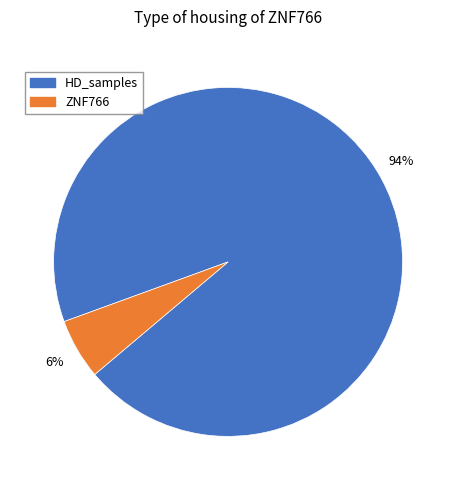

To the nearest percent, what is the average slice percentage?

50%